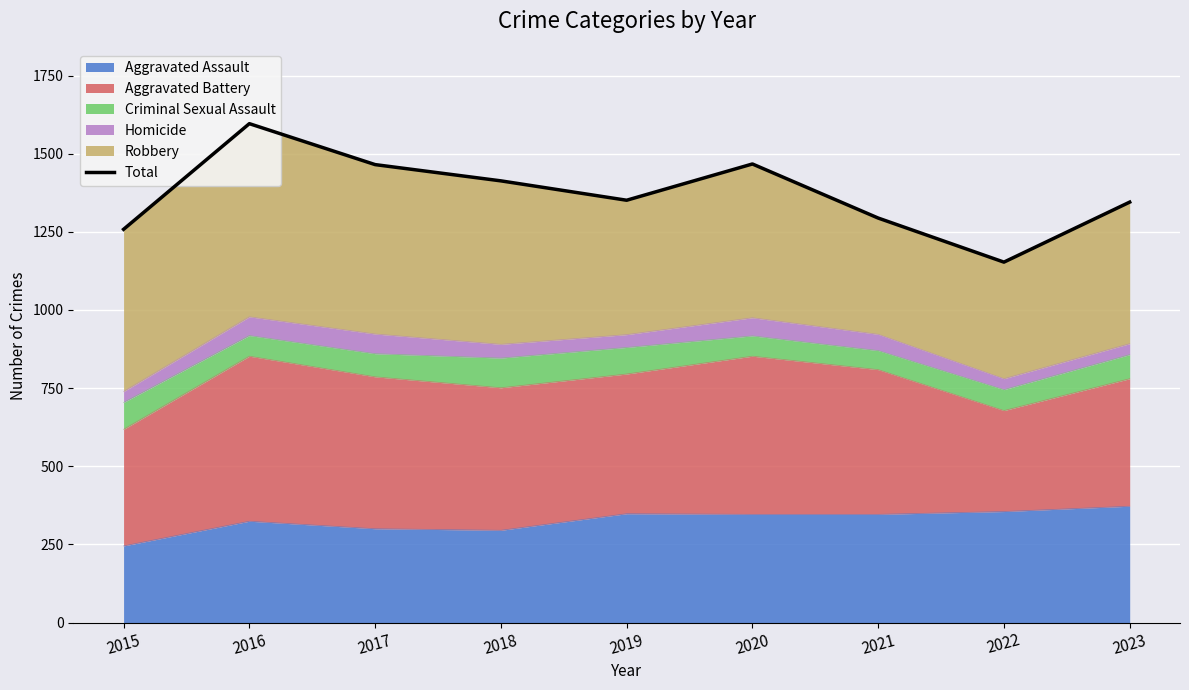

True or false: Aggravated Assault has a value of 372 at 2023.

True